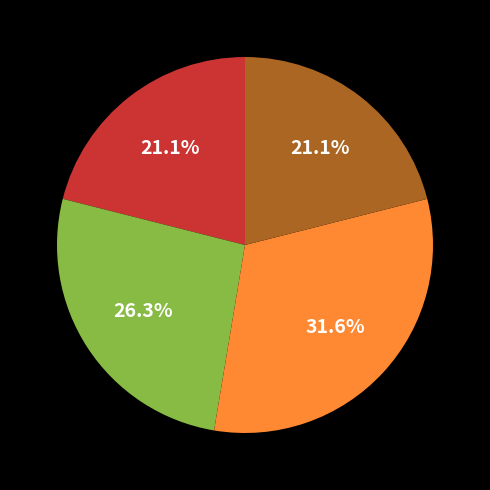

To the nearest percent, what is the average slice percentage?

25%